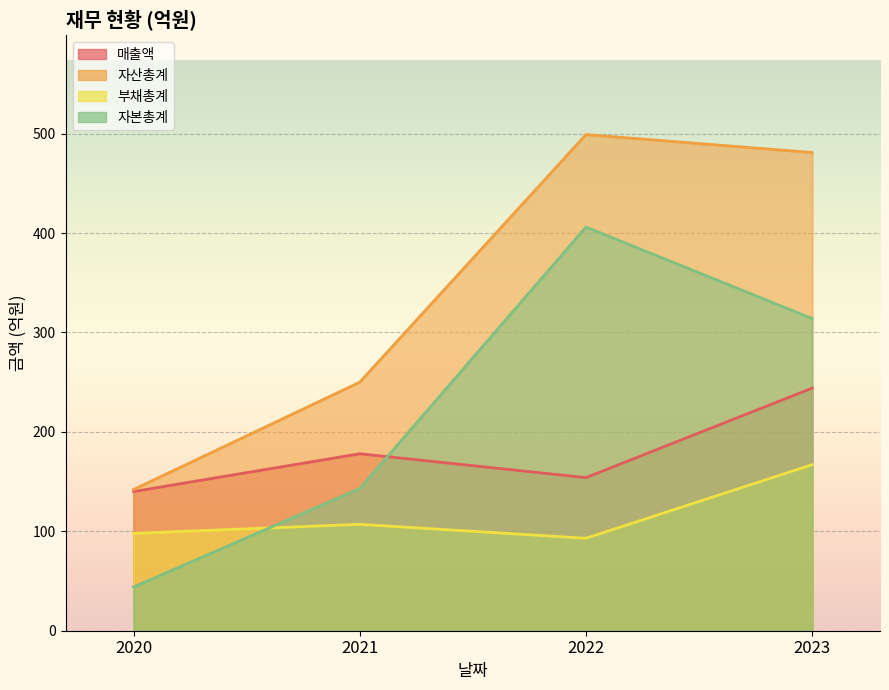

The value of 자본총계 at 2020 is 44. True or false?

True